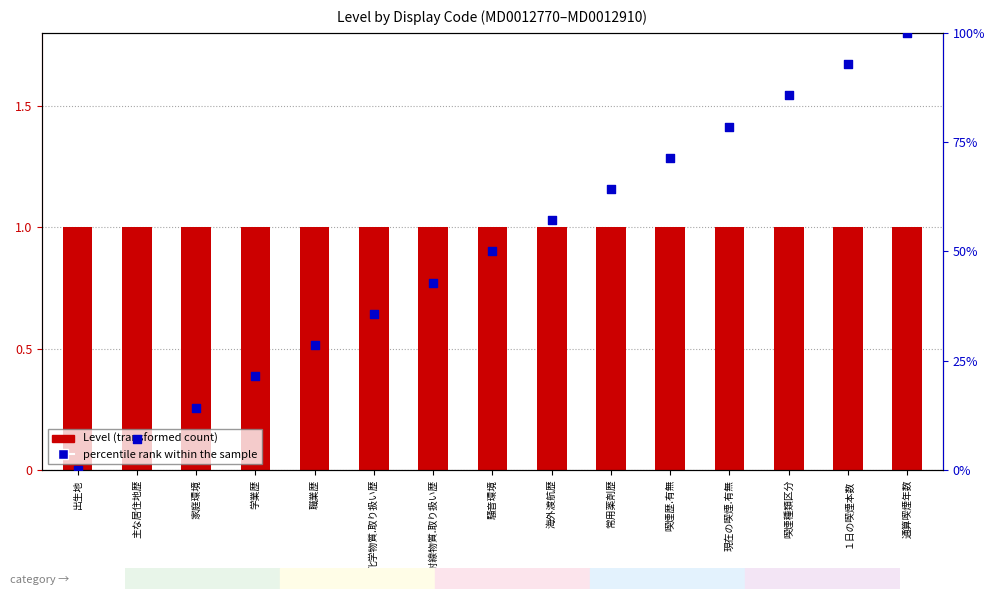

At how many categories does at least one series exceed 67?

5